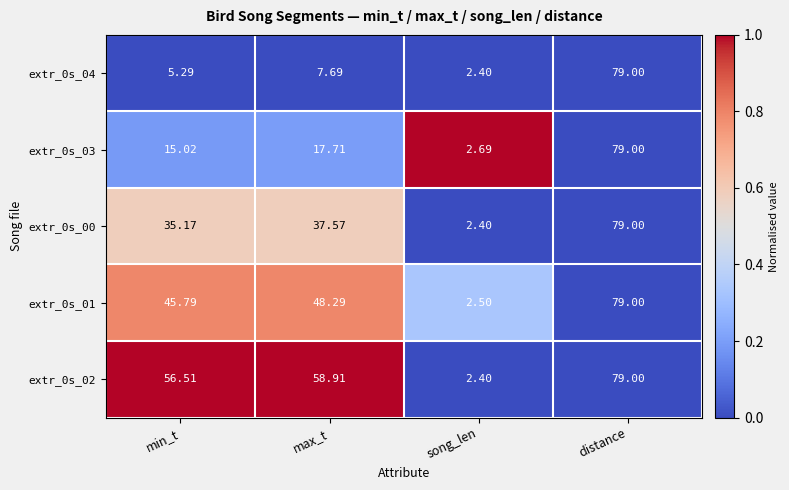

At which category is the sum across all series the highest?

distance